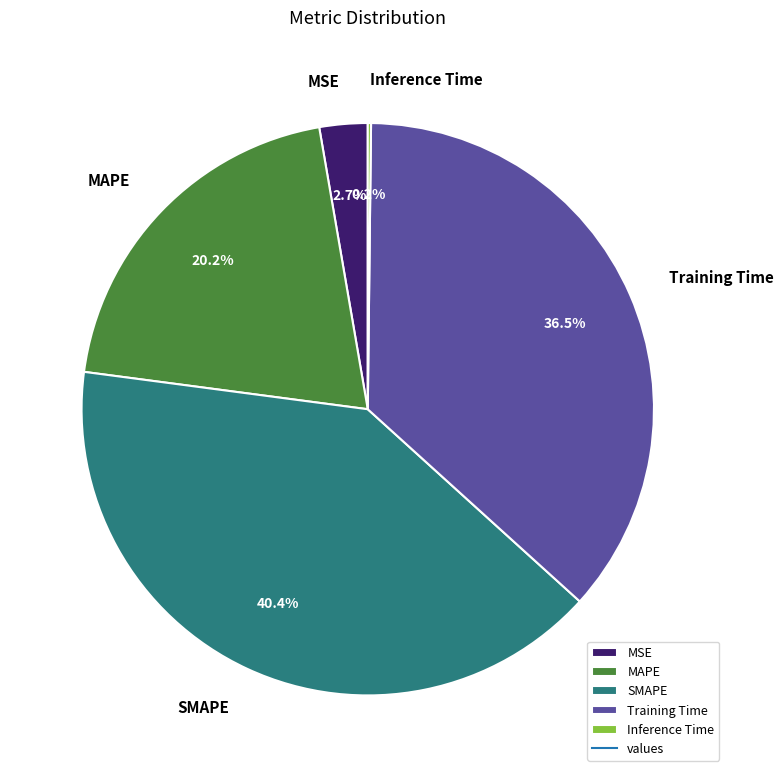

True or false: MAPE accounts for 33% of the total.

False